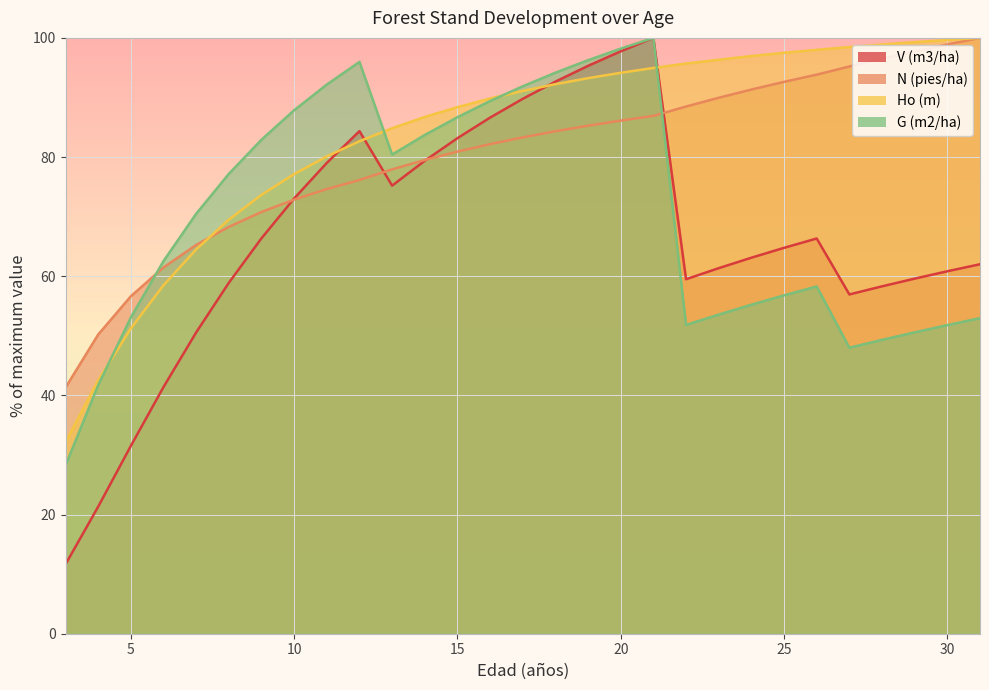

How many values in the Ho (m) series are below 91?

14